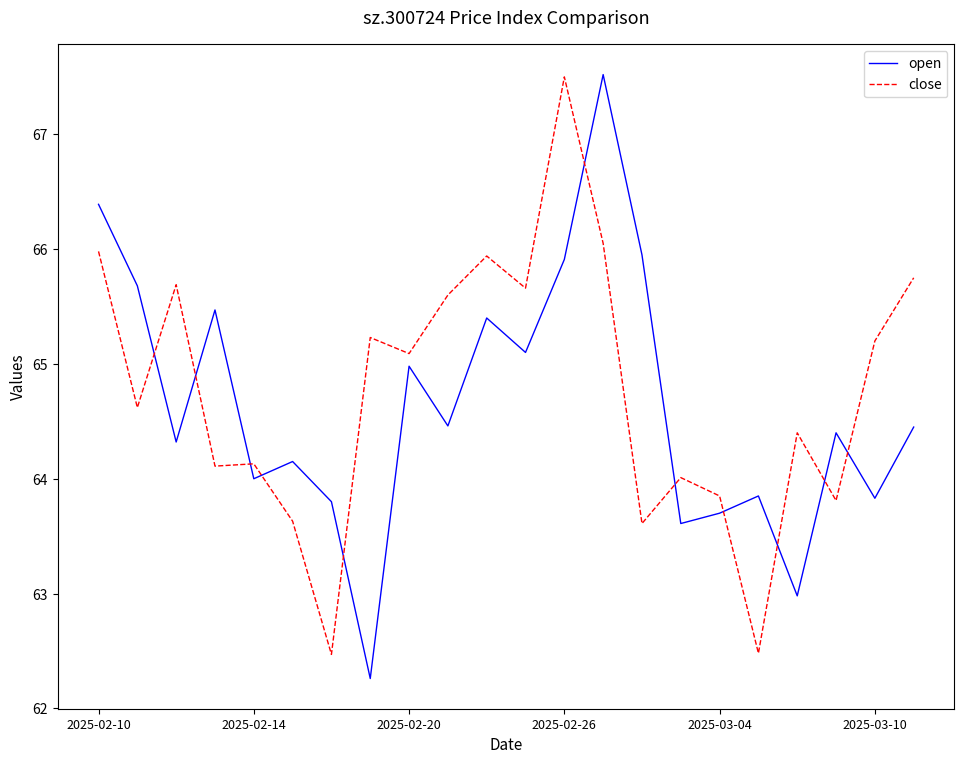

What is the lowest value of the close series?

62.5